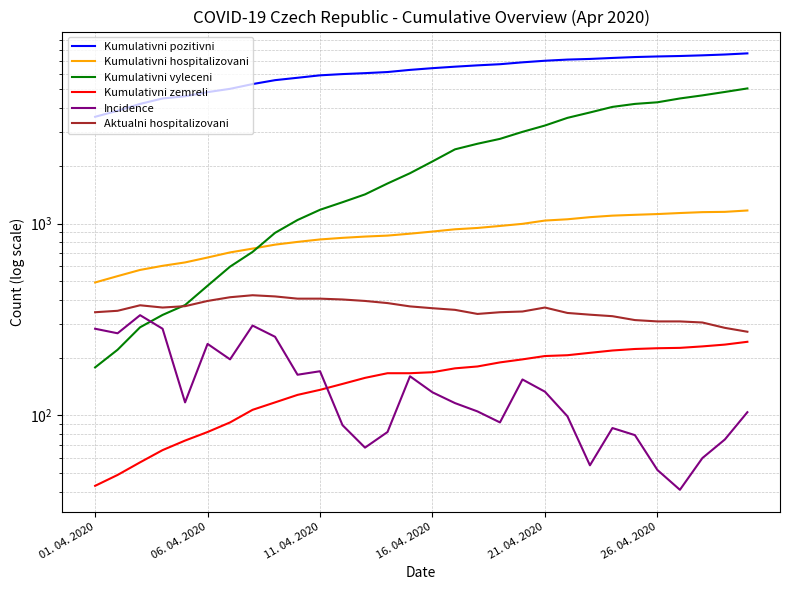

Where is Aktualni hospitalizovani nearest to the value 348?

19